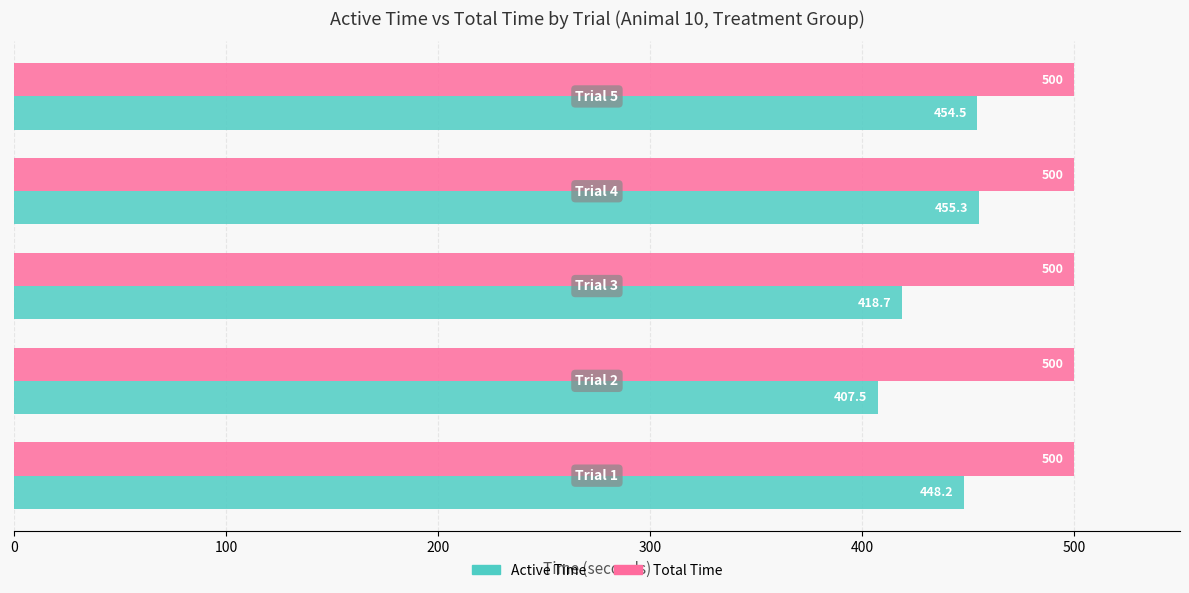

Which series has the largest range (max minus min)?

Active Time